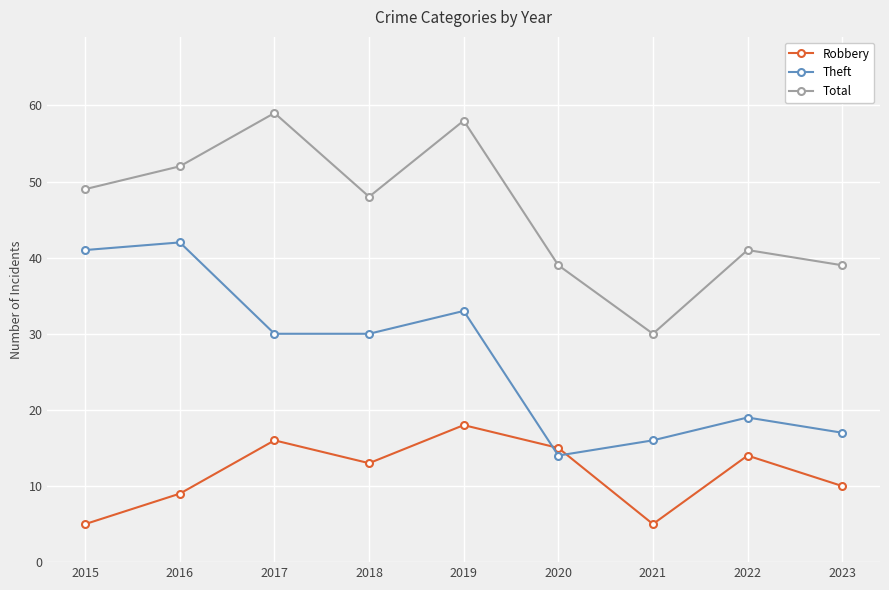

Which category has the highest value in the Total series?

2017